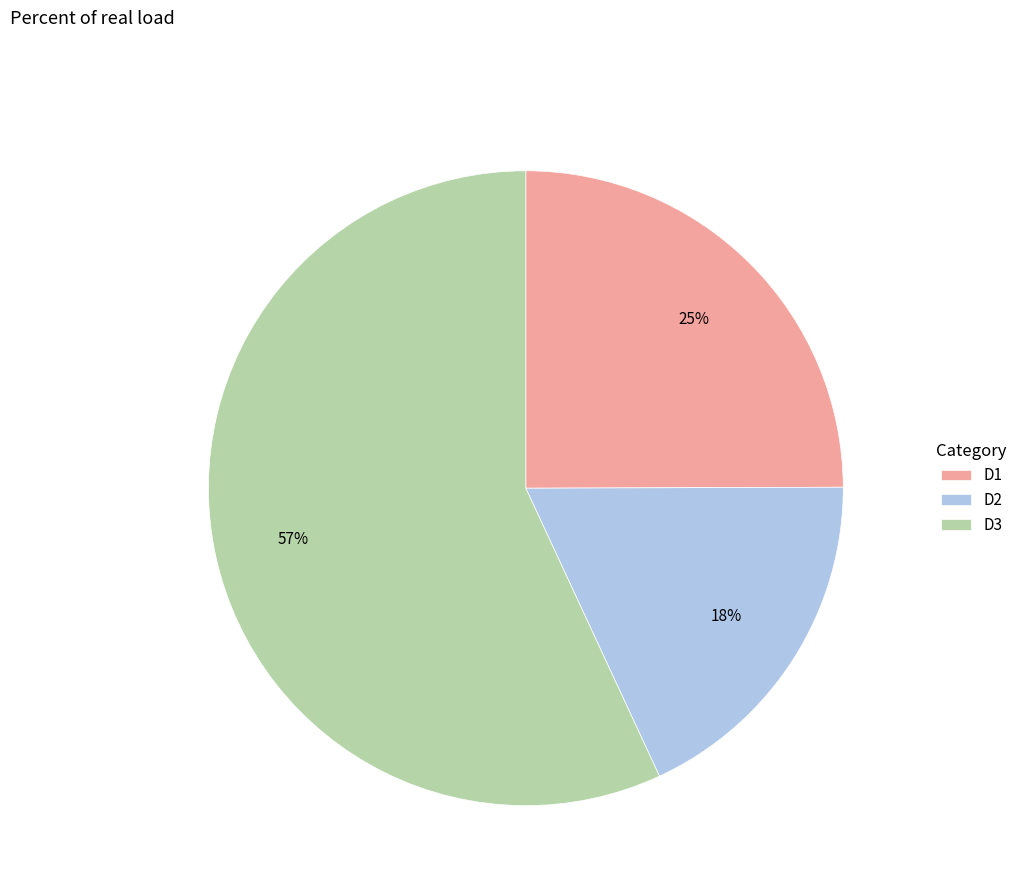

To the nearest percent, what is the difference between the largest and smallest slice percentages?

39%